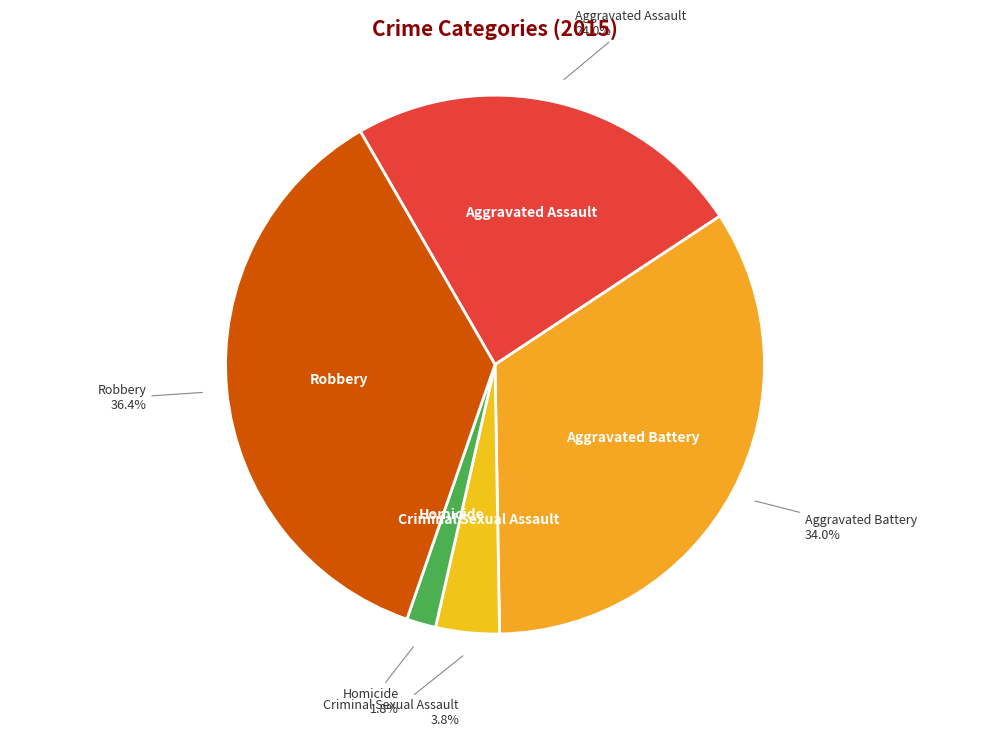

How many segments does this pie chart have?

5